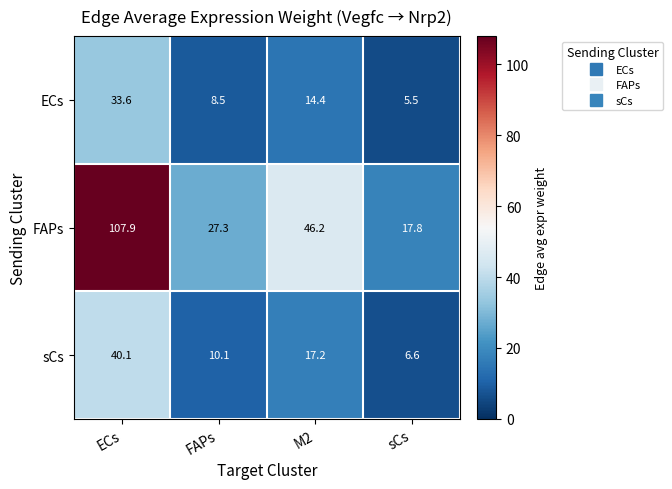

What is the difference between the ECs values at M2 and ECs?

19.2